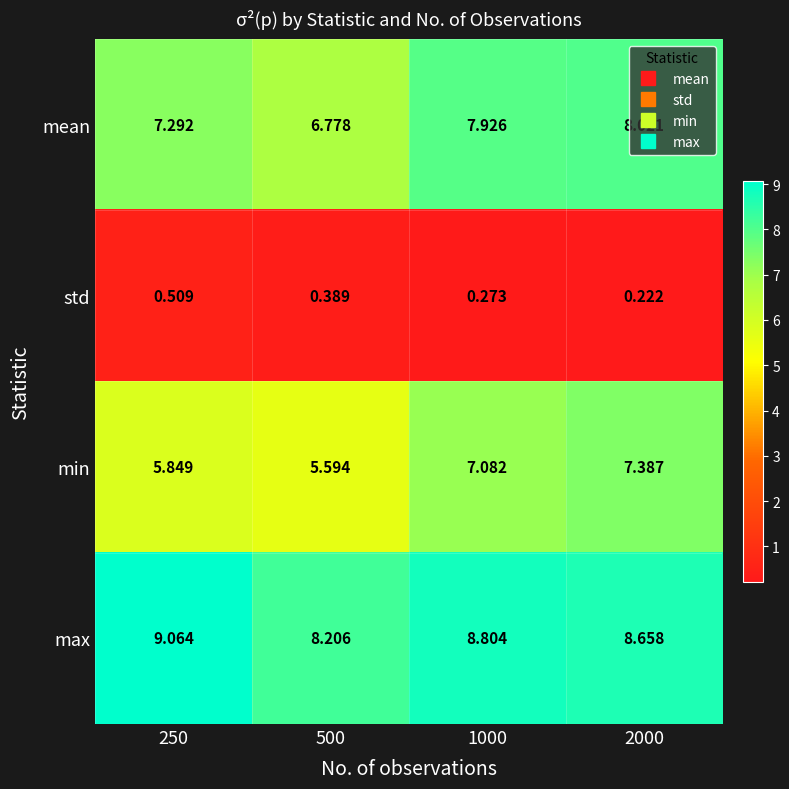

List the series in order of their peak value, highest first.

max, mean, min, std